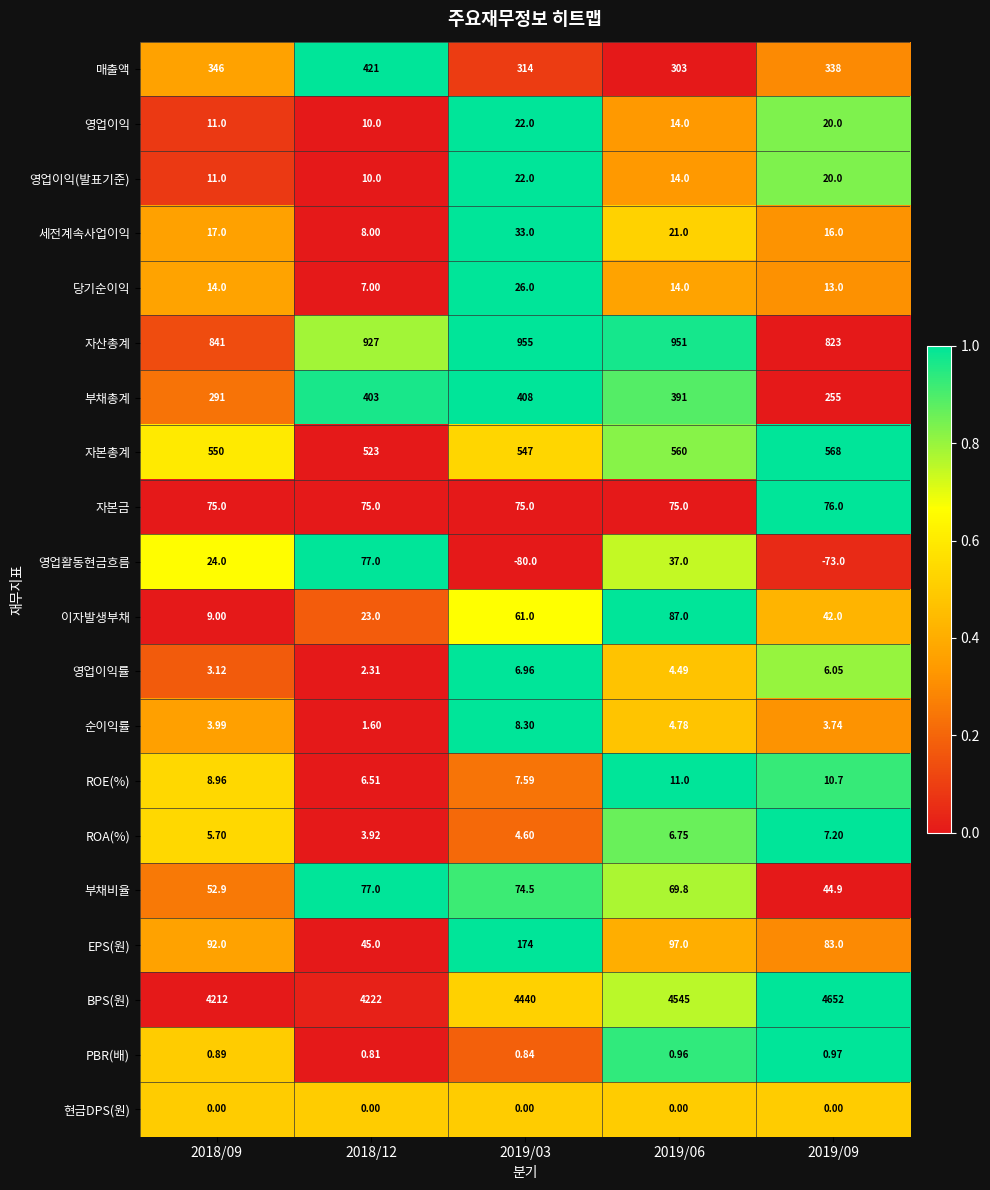

Which series has the largest range (max minus min)?

BPS(원)